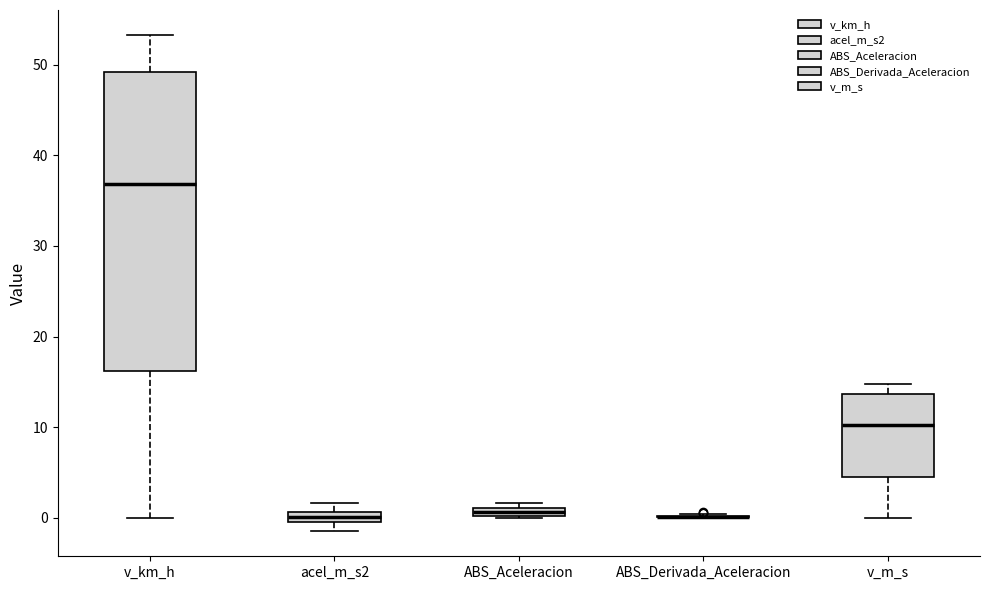

Which box is the tallest, from its lower edge to its upper edge?

v_km_h